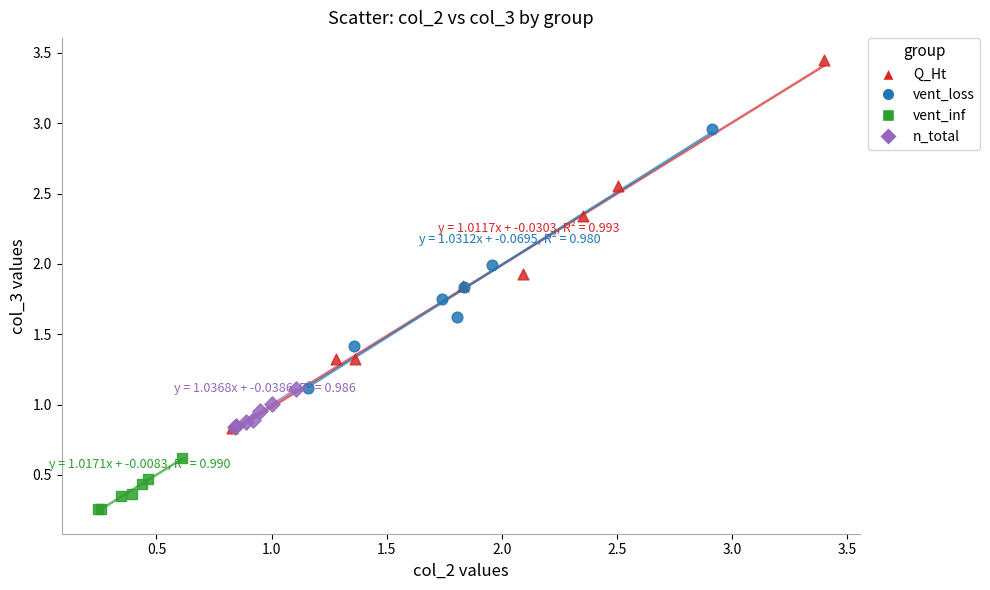

Which series contains the lowest Y value?

vent_inf